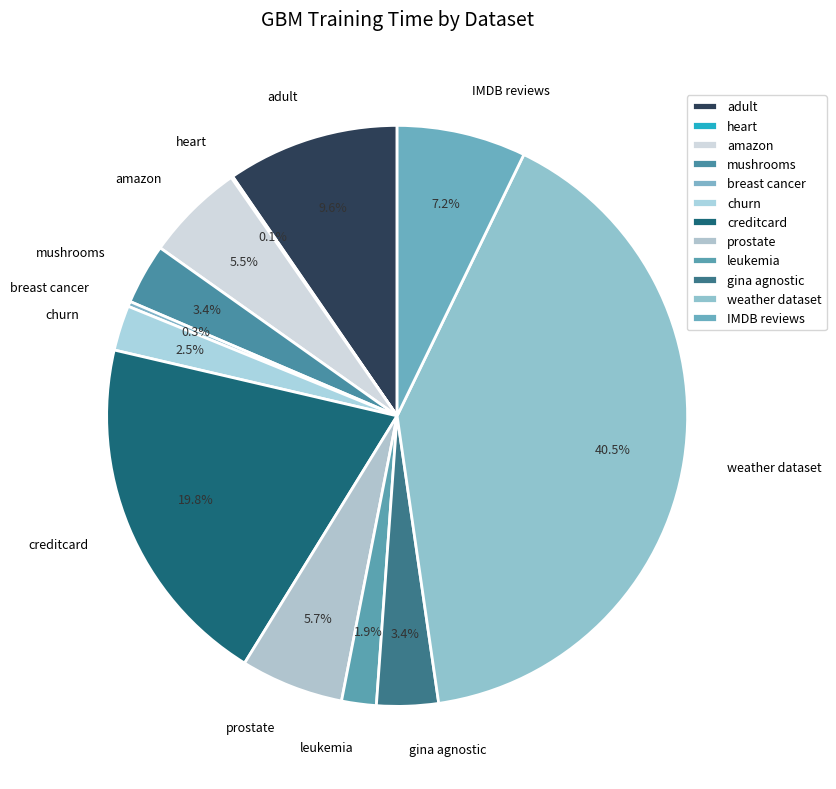

Do mushrooms and weather dataset together represent more than half of the pie?

No